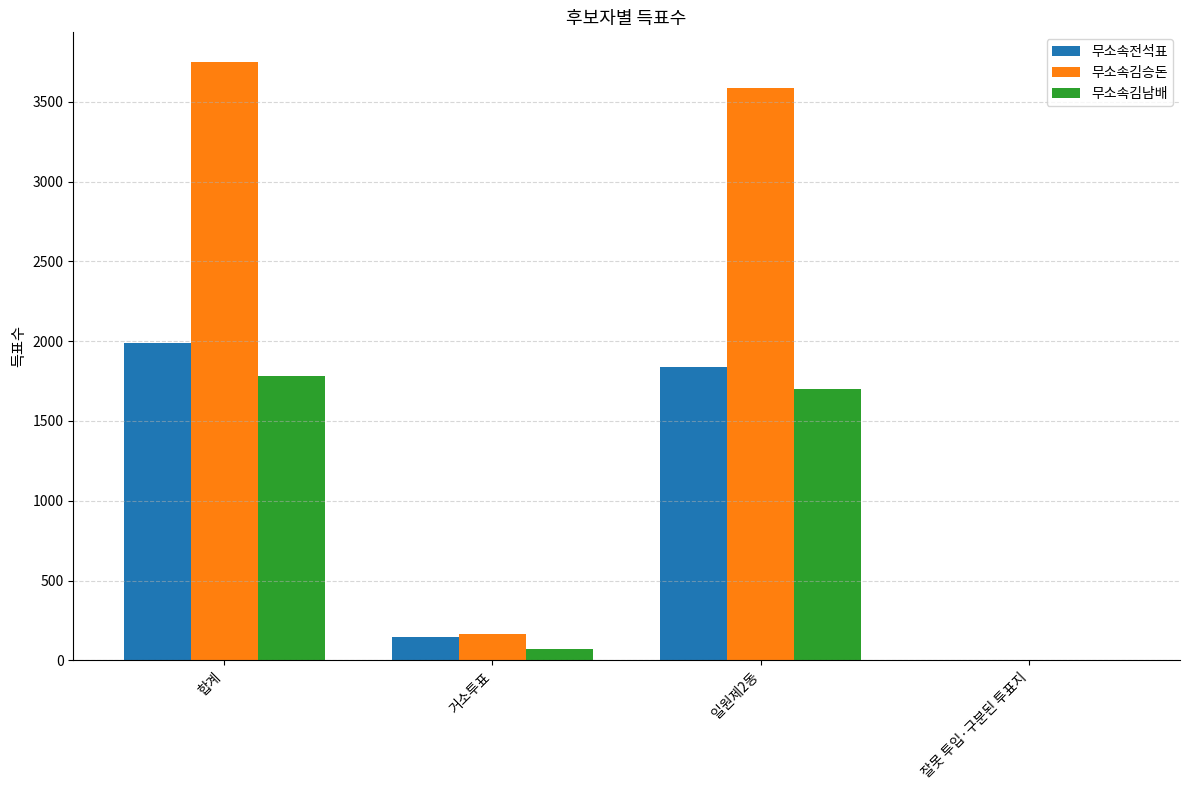

At which category is the sum across all series the highest?

합계